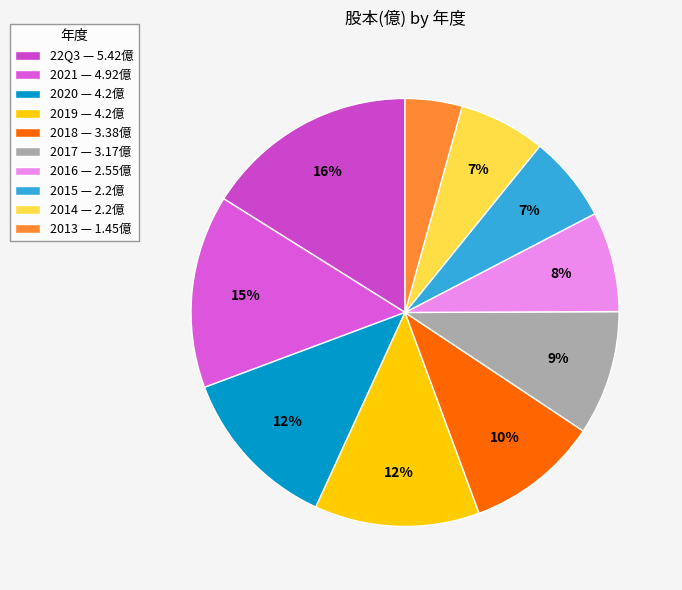

True or false: 2017 accounts for 9% of the total.

True